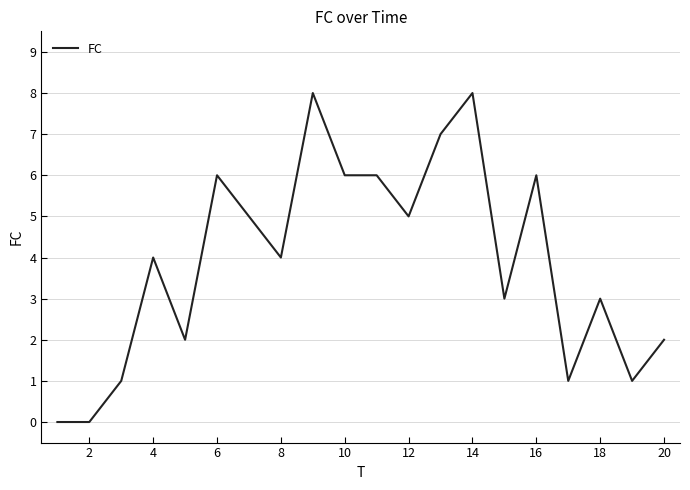

How many categories are shown in the chart?

20